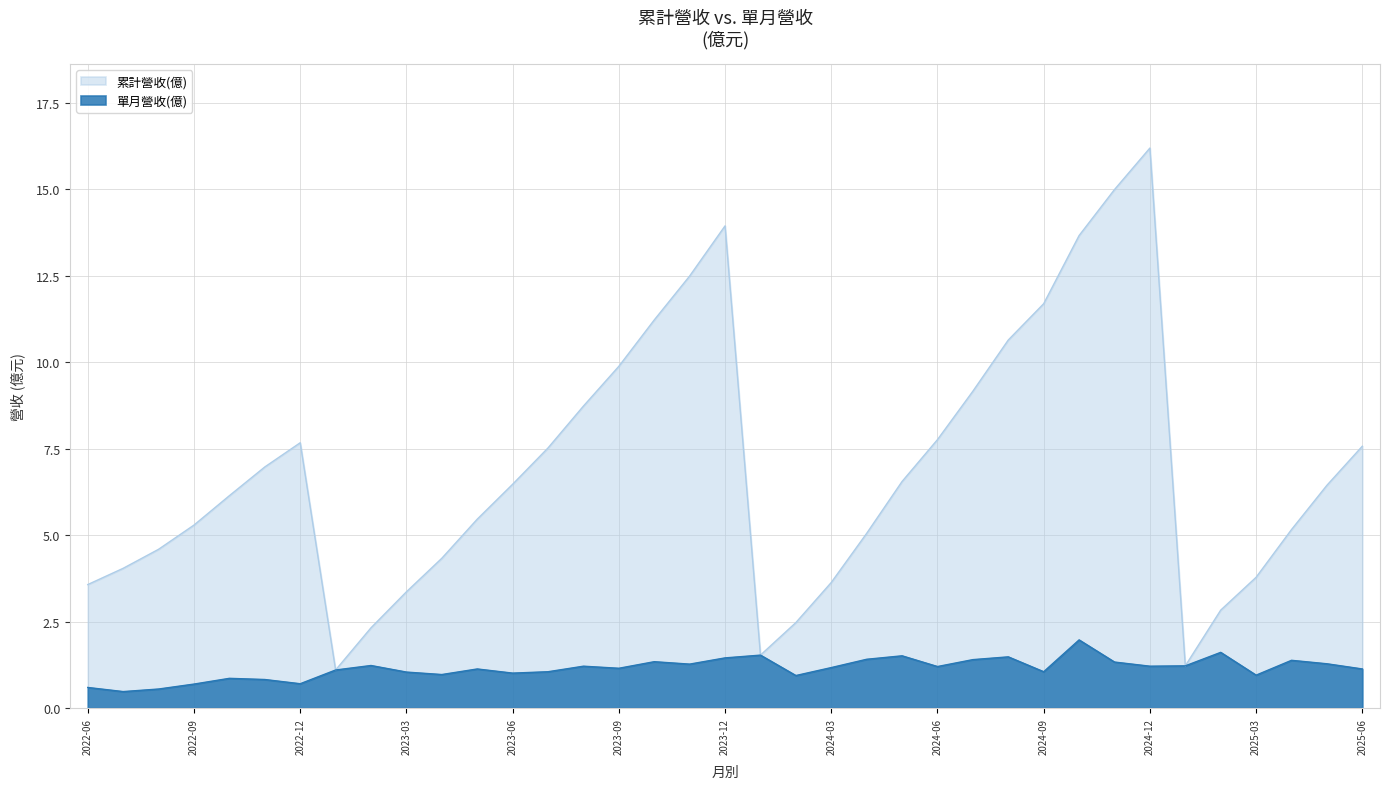

True or false: 單月營收(億) and 累計營收(億) intersect in this chart.

False